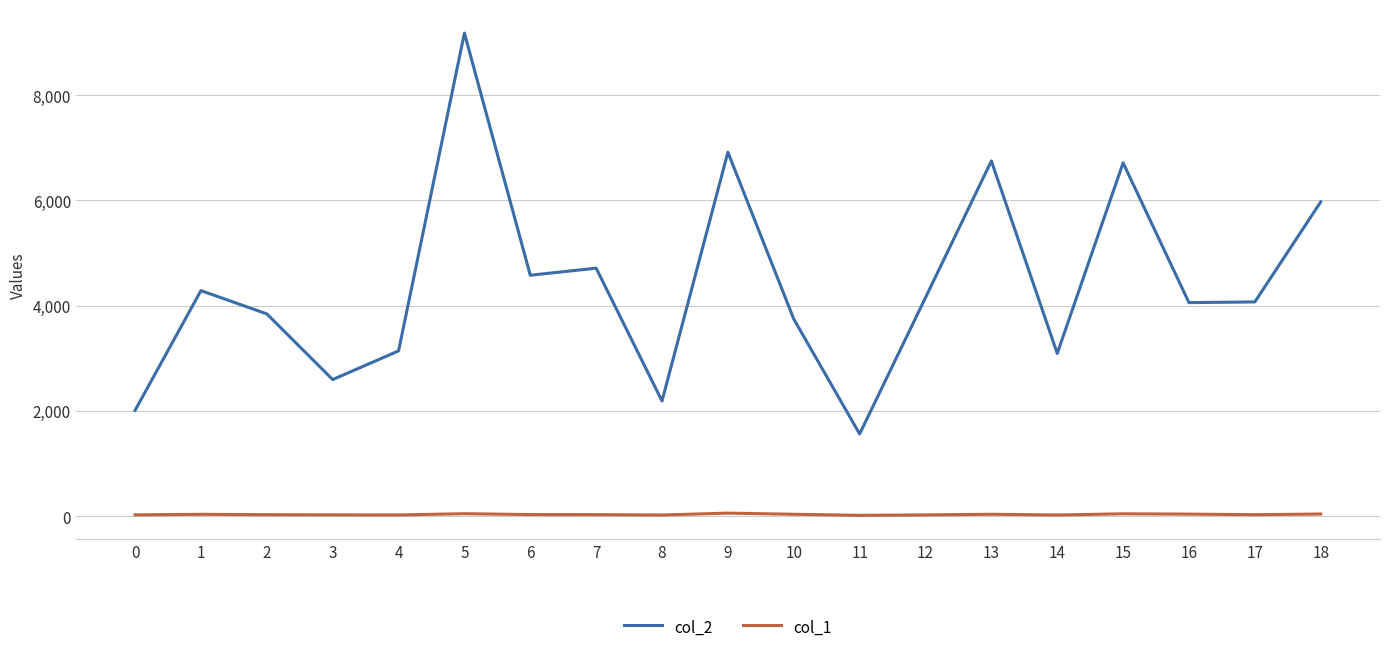

At which label does col_2 first exceed 4071?

1